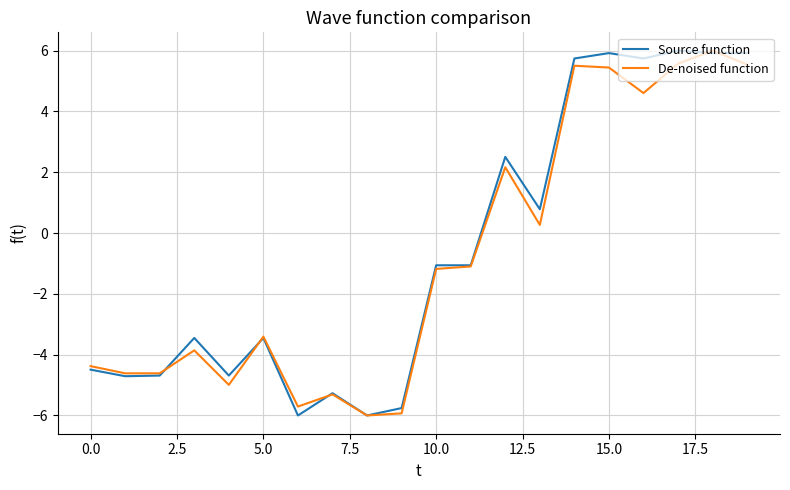

What is the highest value of the Source function series?

6.0